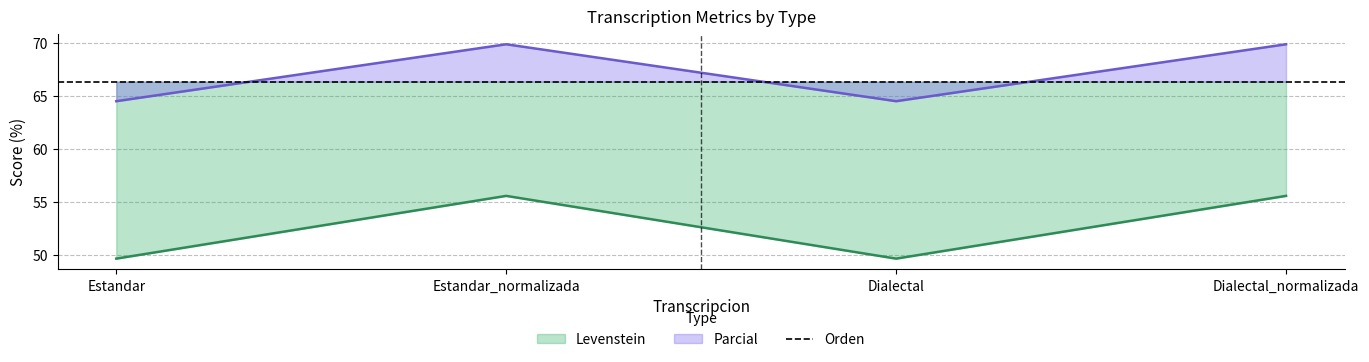

At which label does Parcial reach its minimum?

Estandar